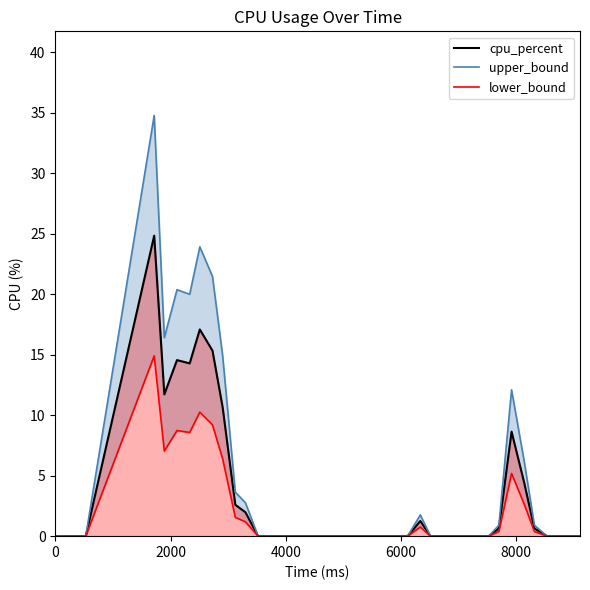

How many values in cpu_percent are above zero?

14